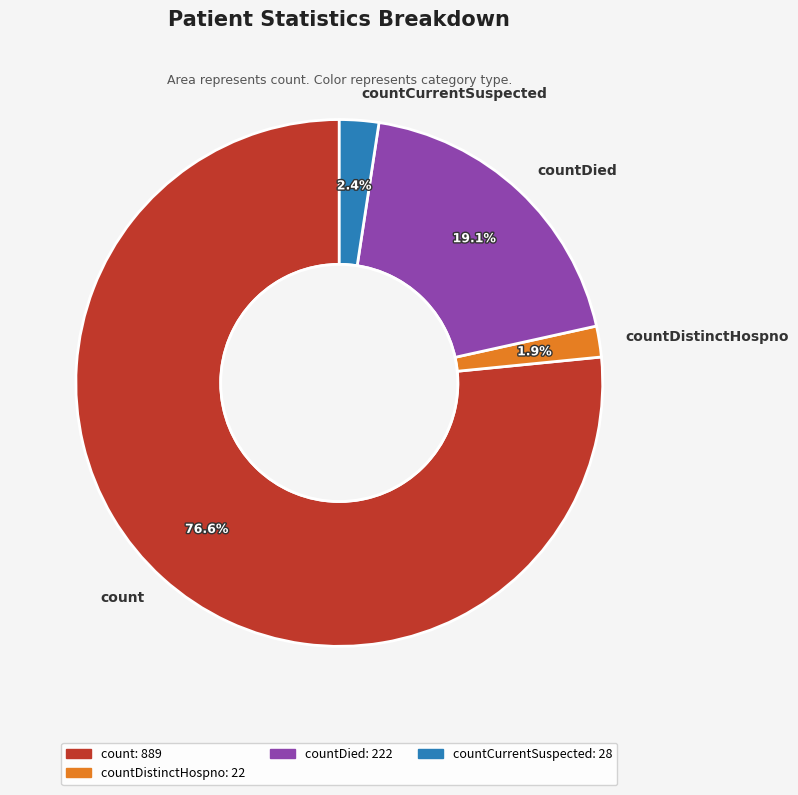

What is the total percentage of count and countDistinctHospno?

78.5%